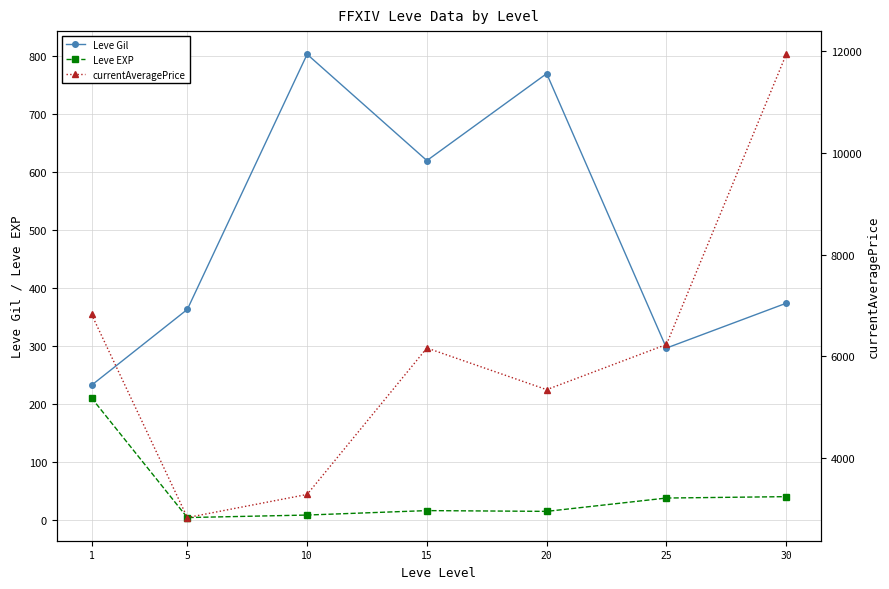

What is the maximum value shown in the chart?

11935.6